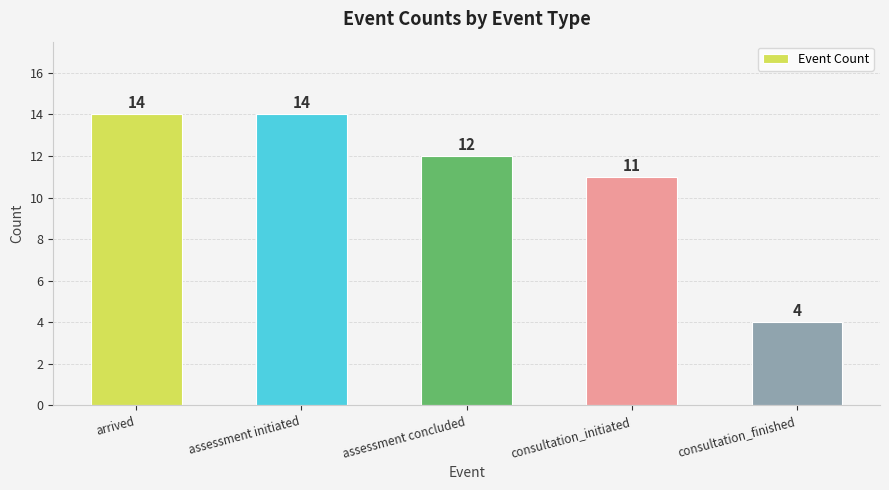

What is the smallest value displayed?

4